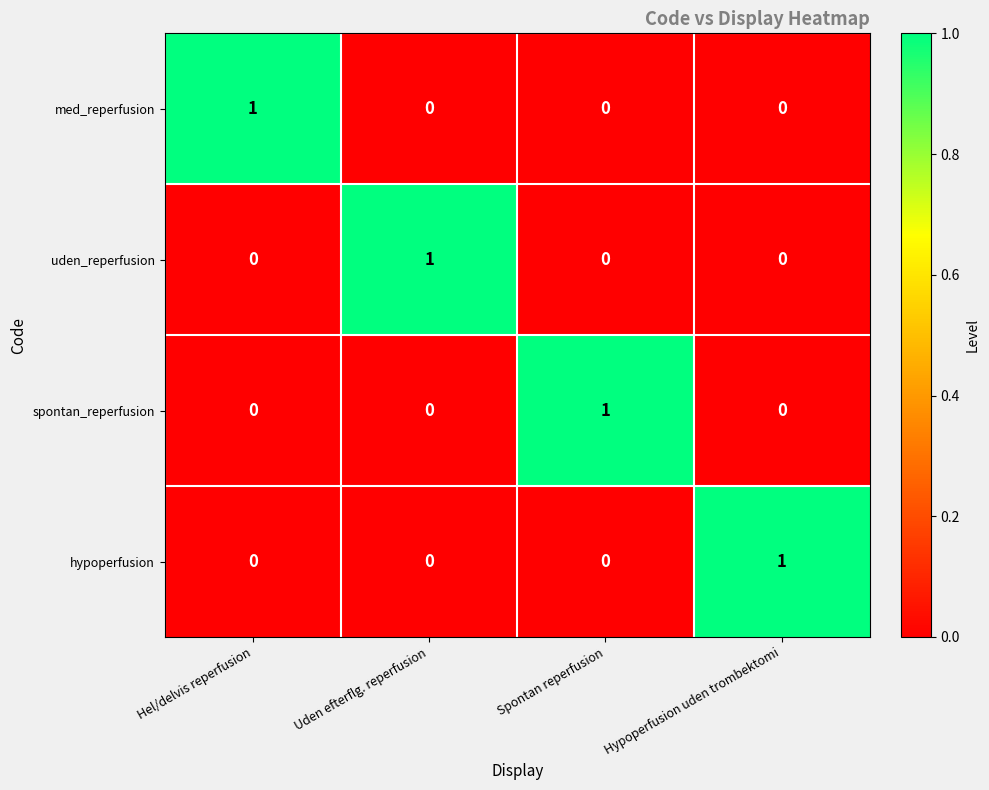

How many uden_reperfusion values are between 0 and 1?

4